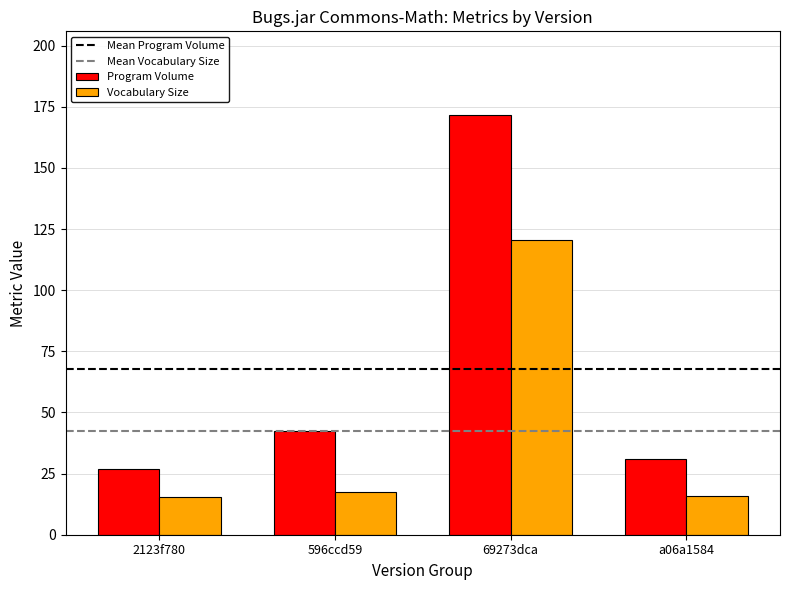

What is the lowest value of the Vocabulary Size series?

15.4